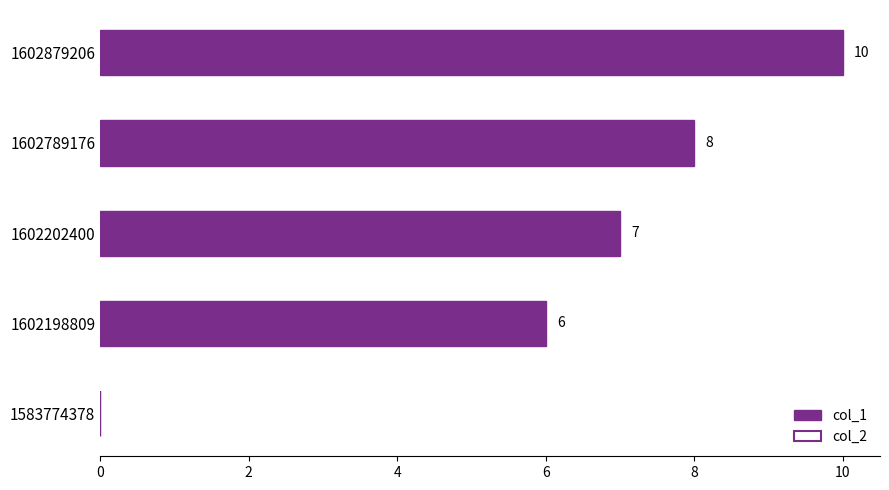

At which category does the chart reach its peak across all series?

1602879206